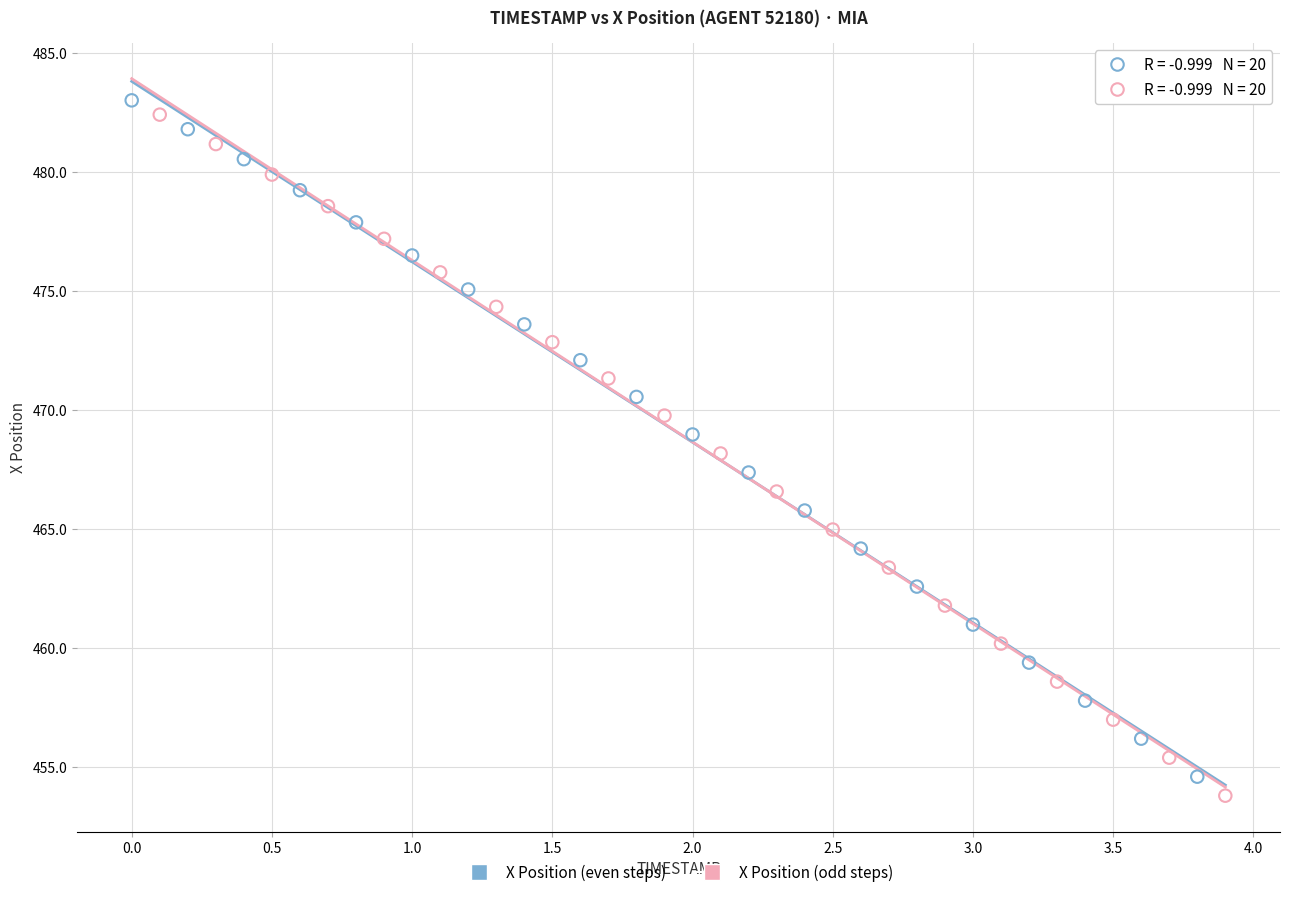

Which series has the largest Y range (max minus min)?

X Position (odd steps)